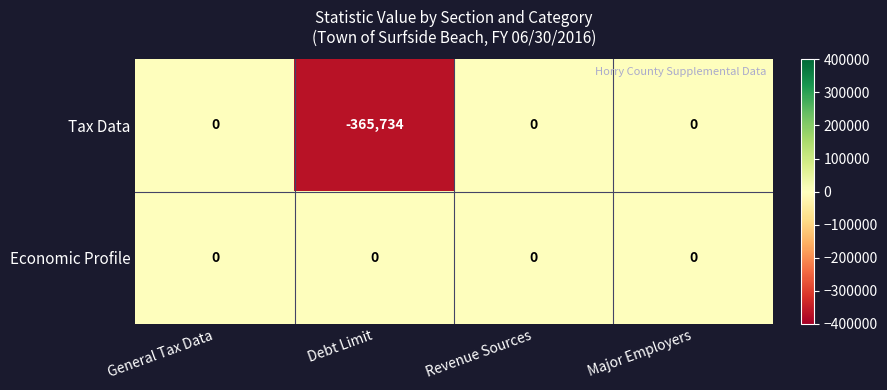

What is the smallest value displayed?

-365734